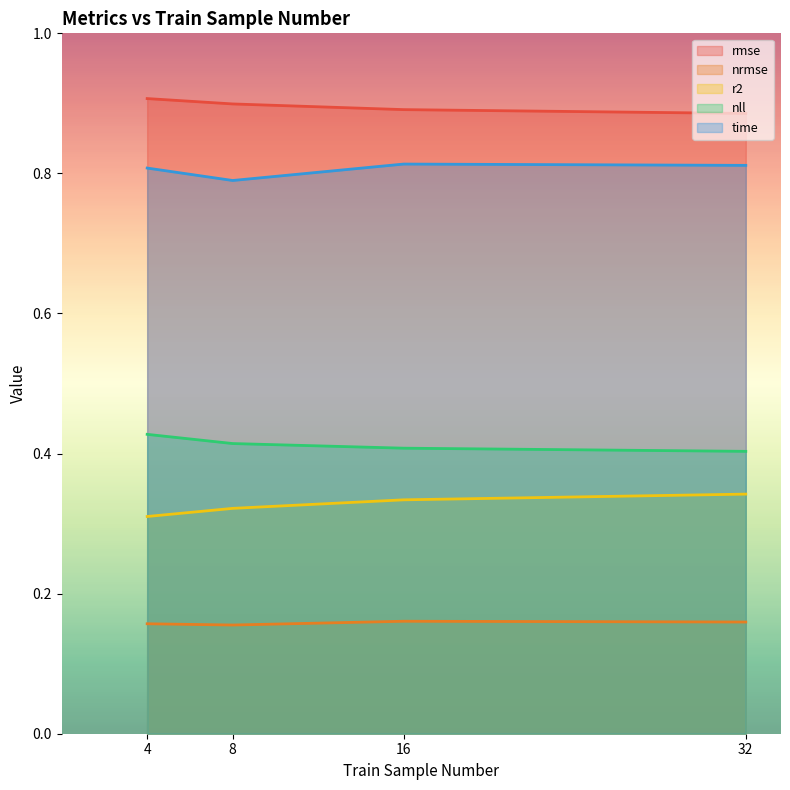

True or false: rmse and nrmse intersect in this chart.

False